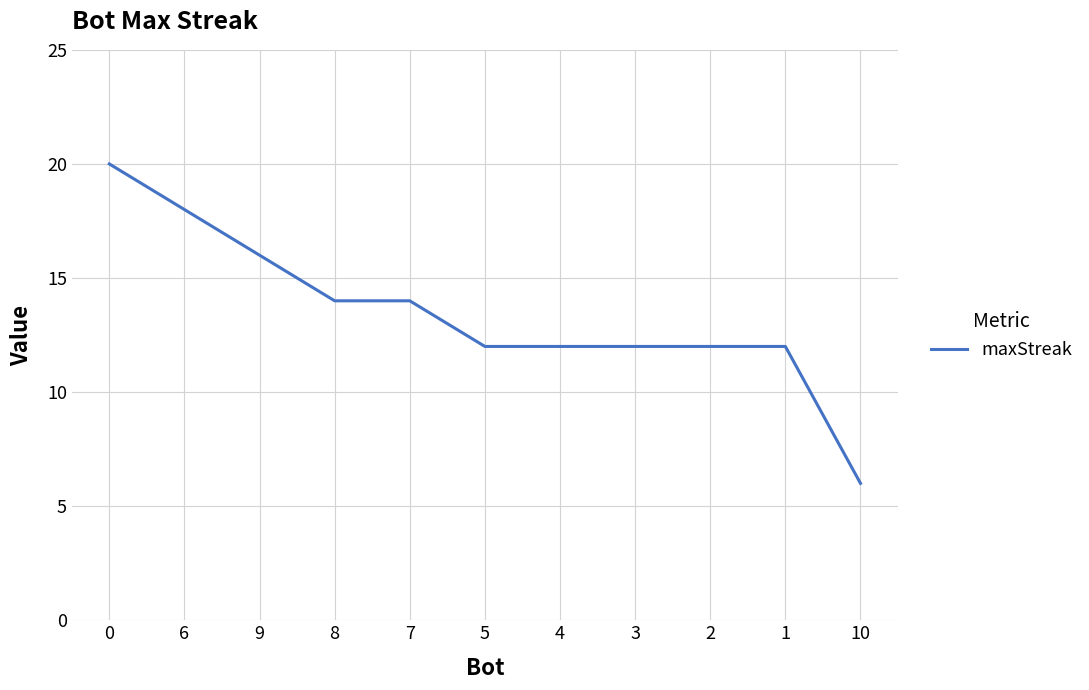

Reading left to right, extract all data points from this chart.

20	18	16	14	14	12	12	12	12	12	6